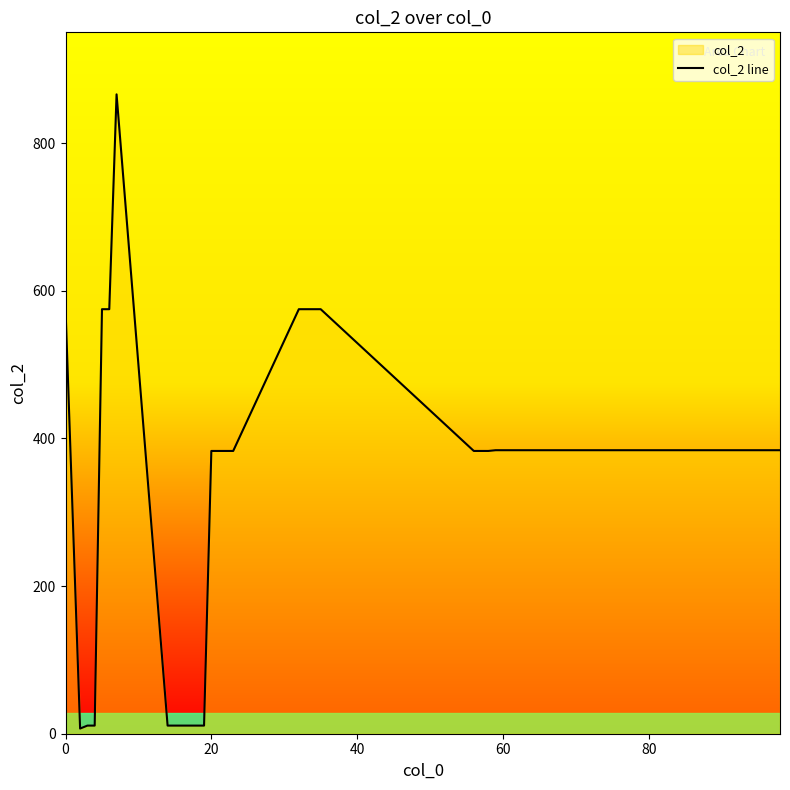

What is the maximum value shown in the chart?

866